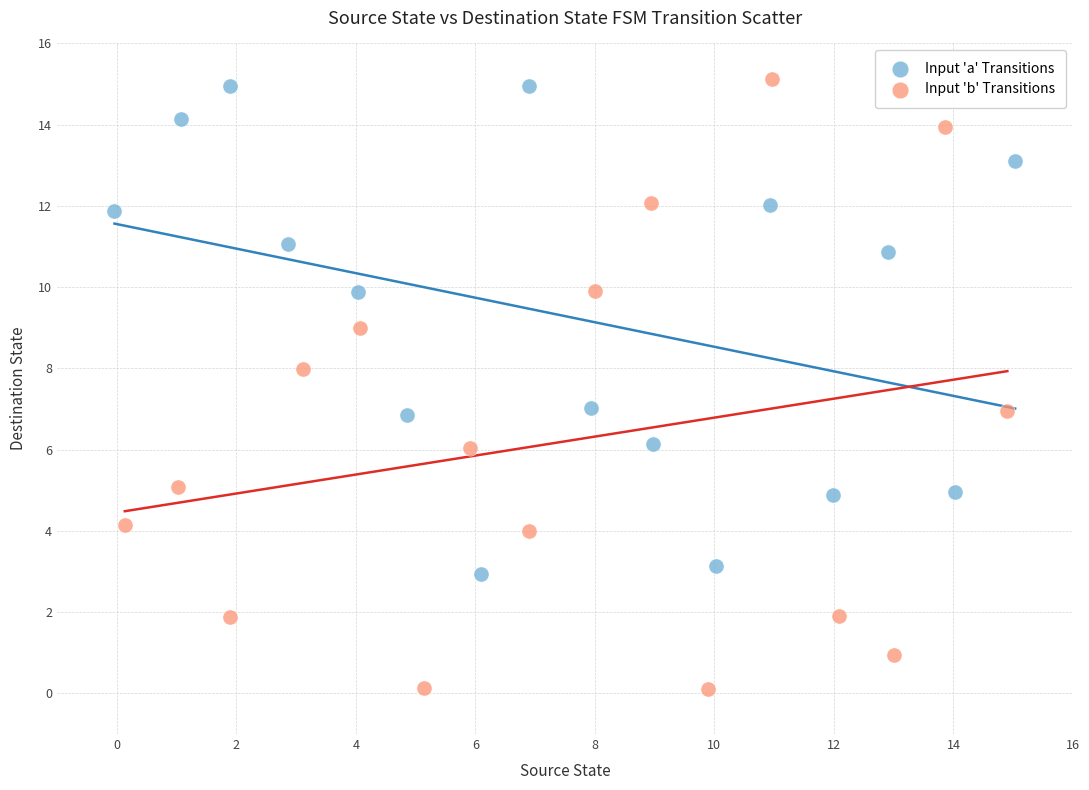

Which series contains the lowest Y value?

Input 'b' Transitions